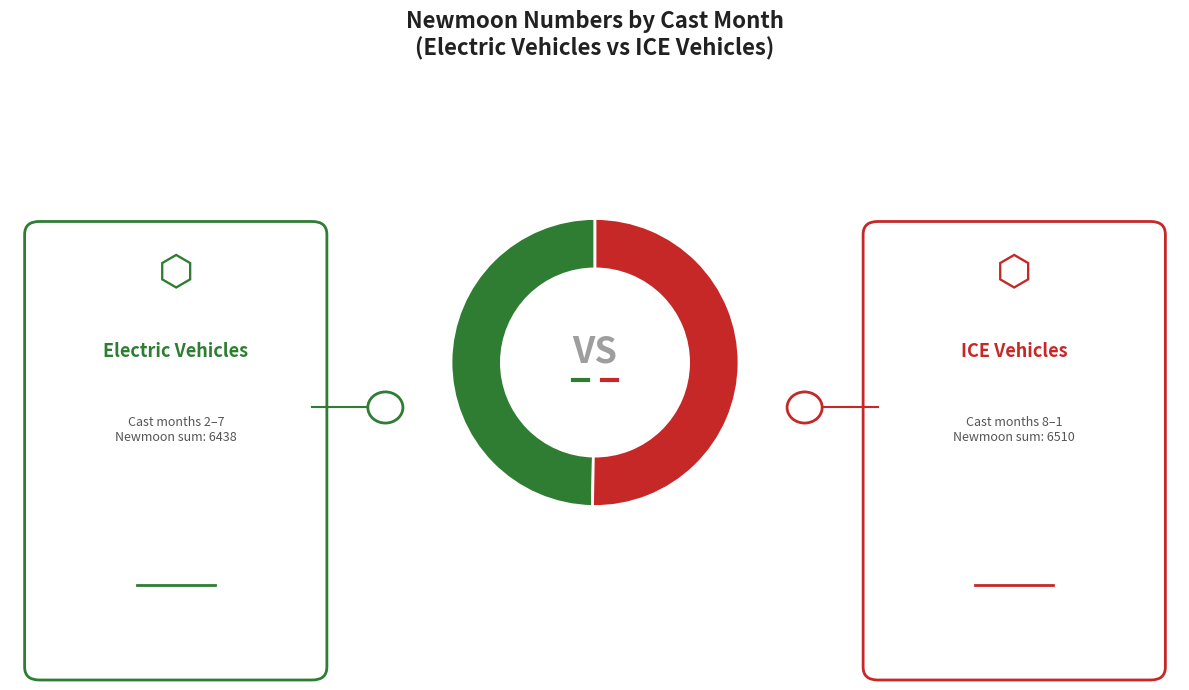

Is there any slice that represents more than half of the pie?

Yes